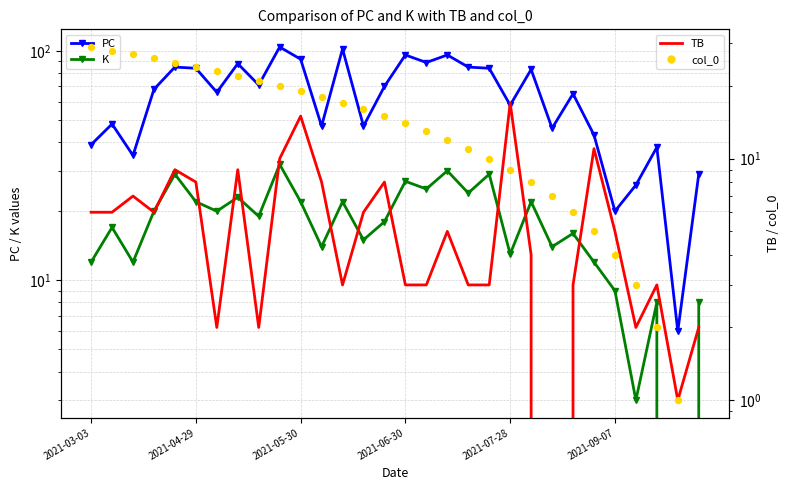

Which series has the largest Y range (max minus min)?

PC